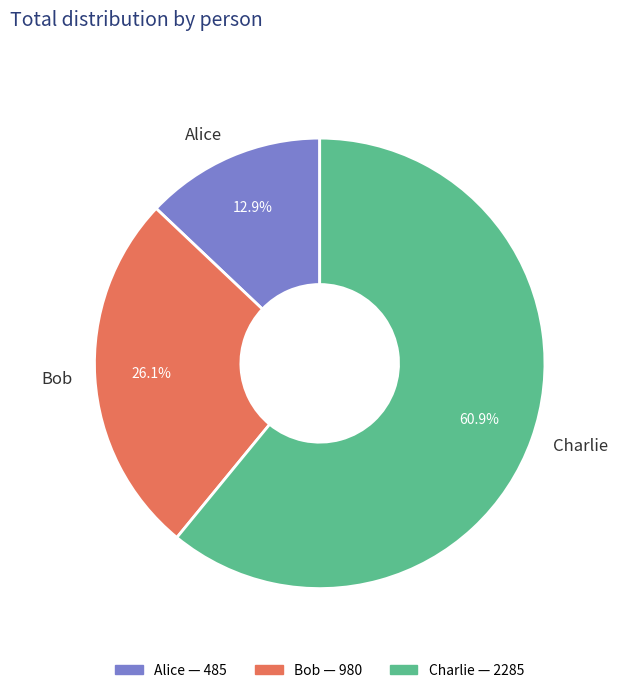

To the nearest percent, what is the combined percentage of Charlie and Bob?

87%